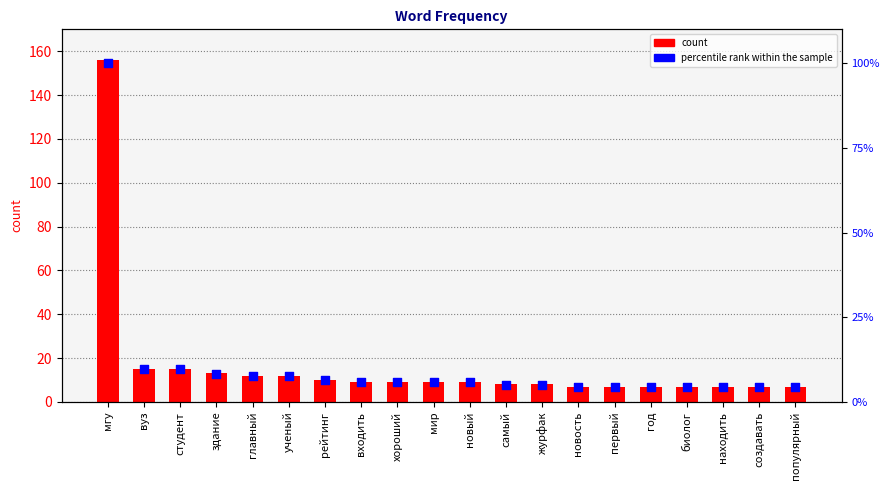

At how many categories does at least one series exceed 7?

13